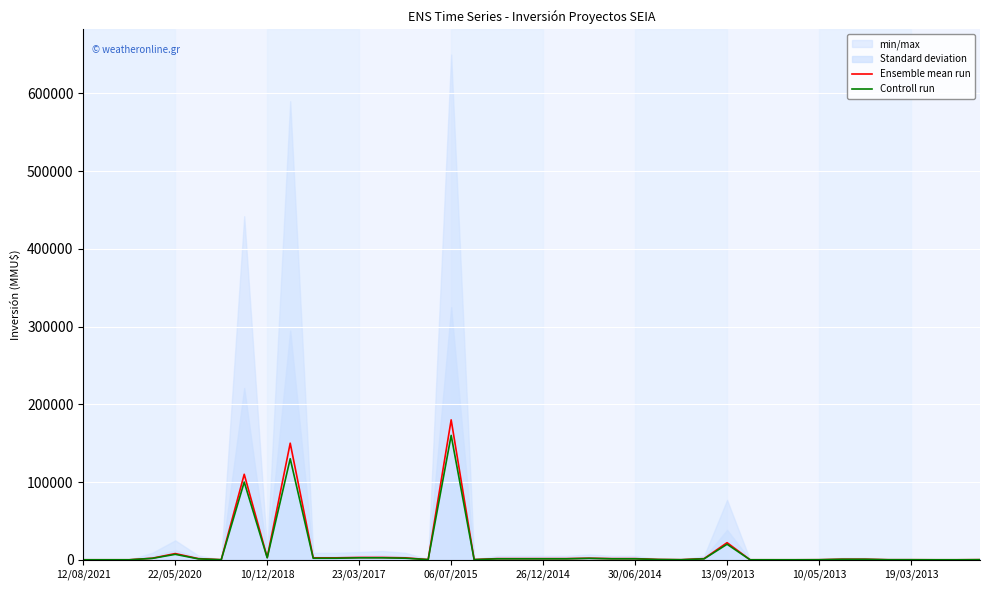

What is the highest value of the Controll run series?

160000